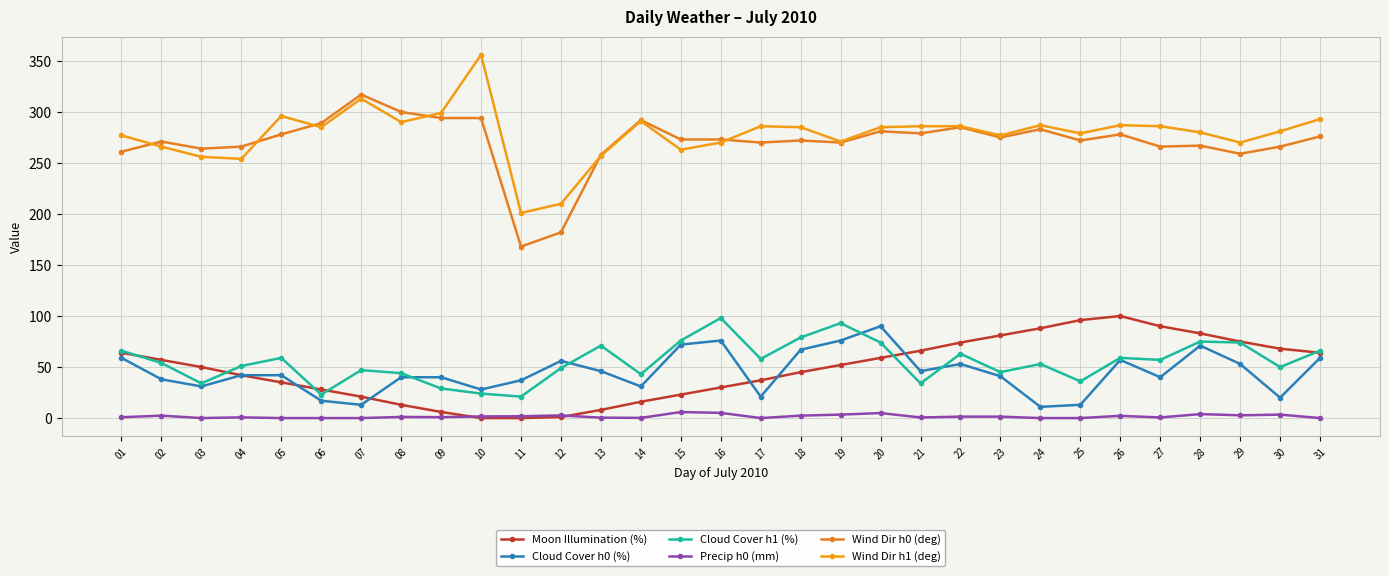

True or false: Precip h0 (mm) has a value of 0.6 at 23.

False